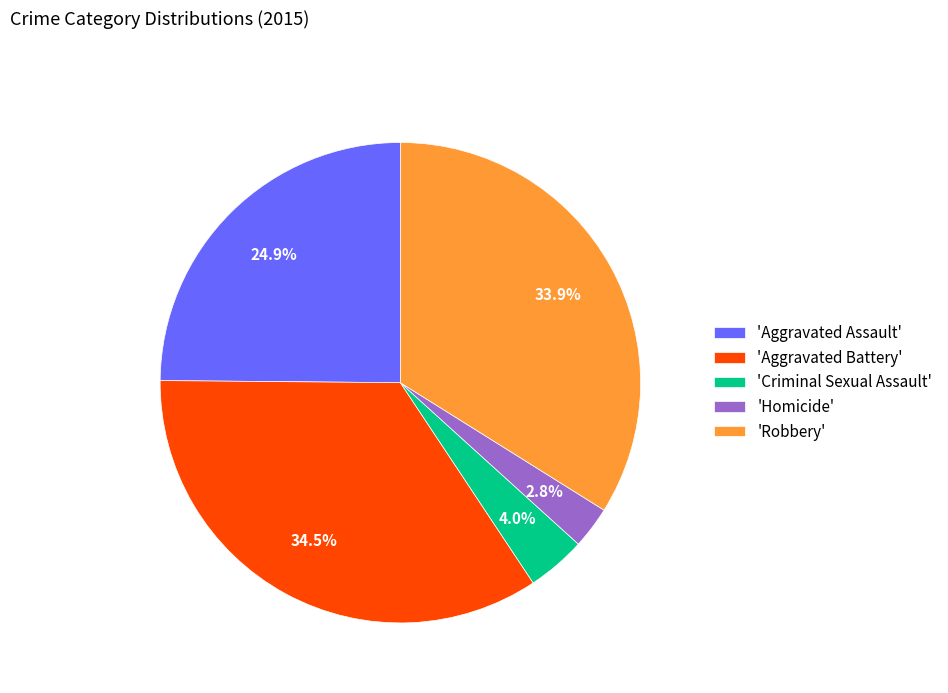

Which category has the biggest portion of the pie?

'Aggravated Battery'